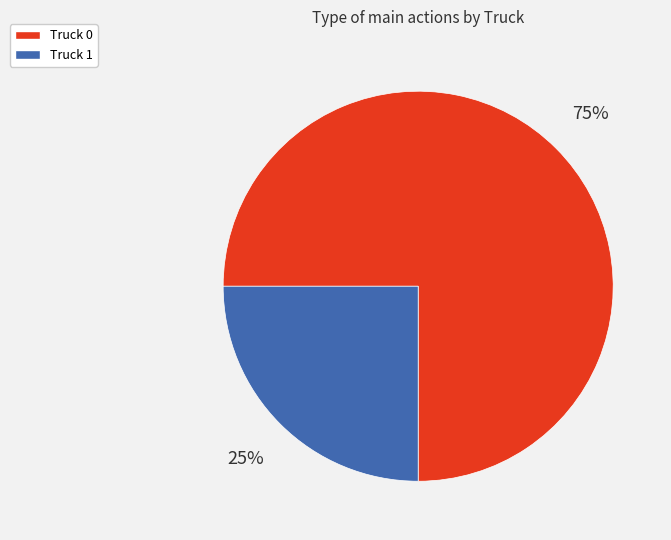

True or false: Truck 1 accounts for 25% of the total.

True